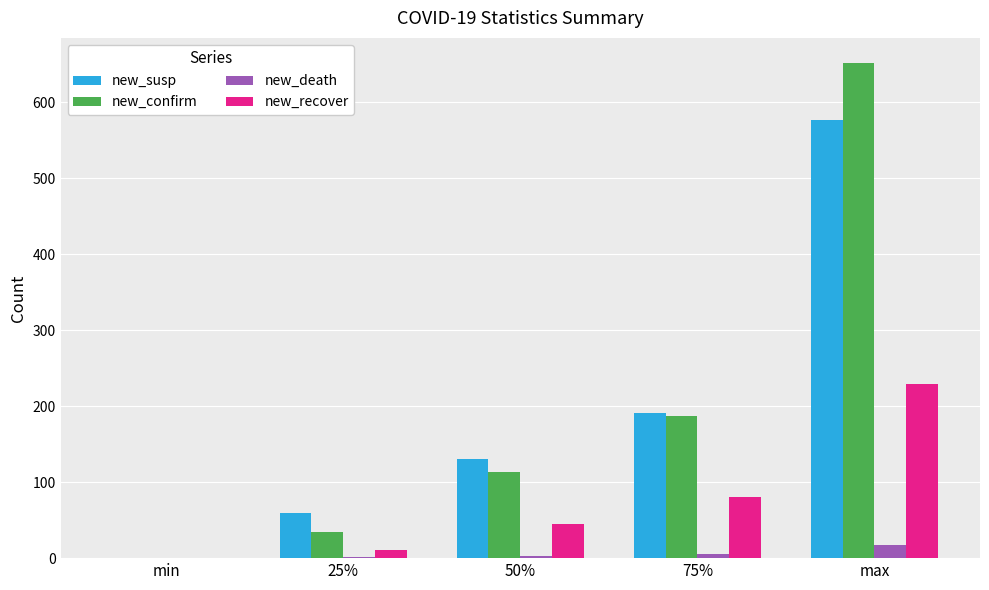

What is the maximum value shown in the chart?

652.0